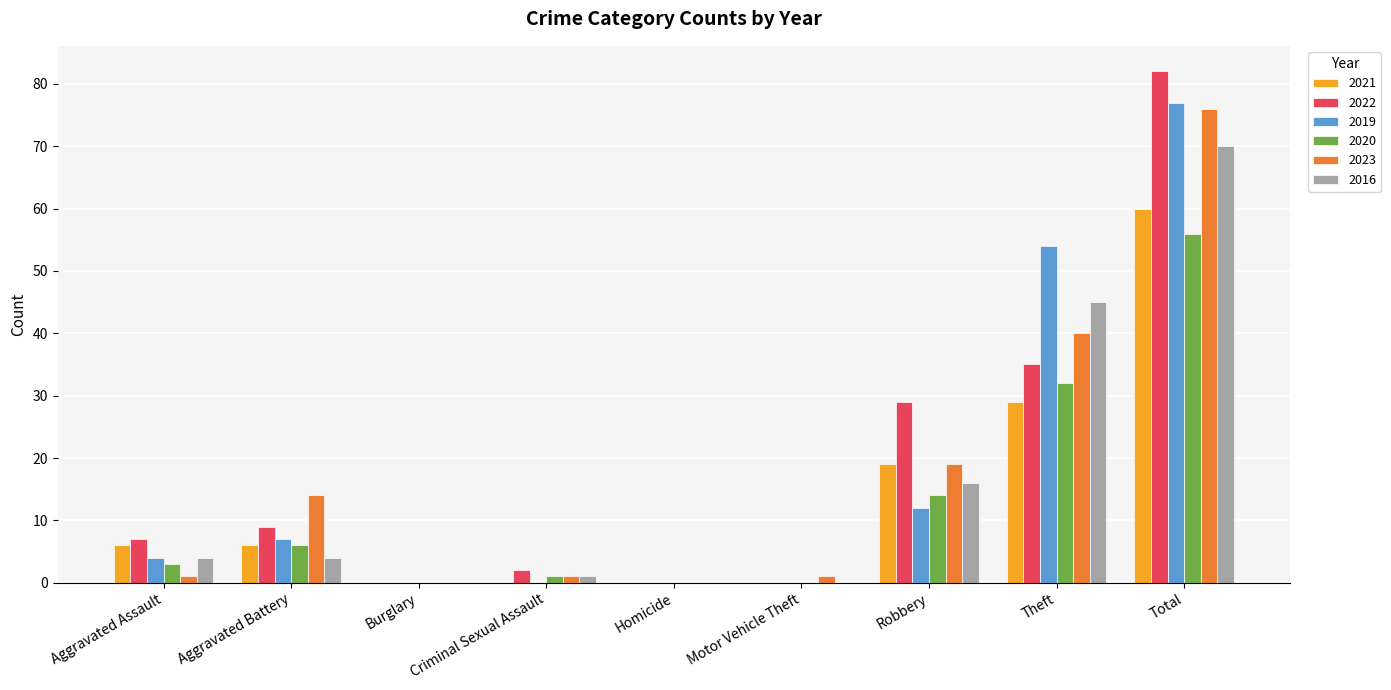

At which category is the sum across all series the highest?

Total